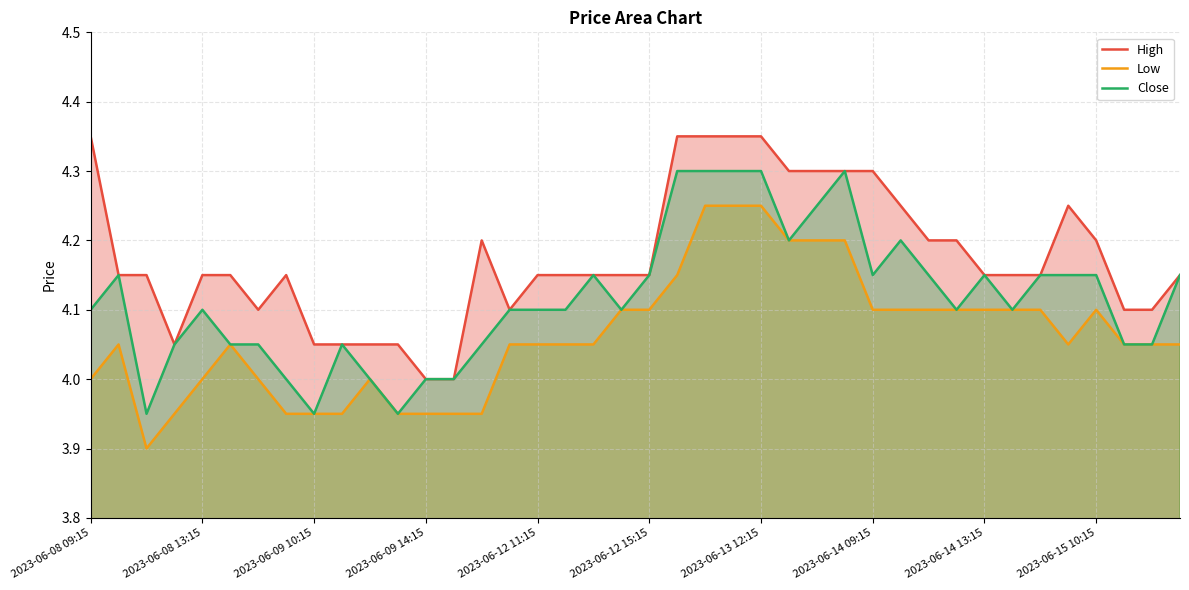

How many lines are shown in the chart?

3